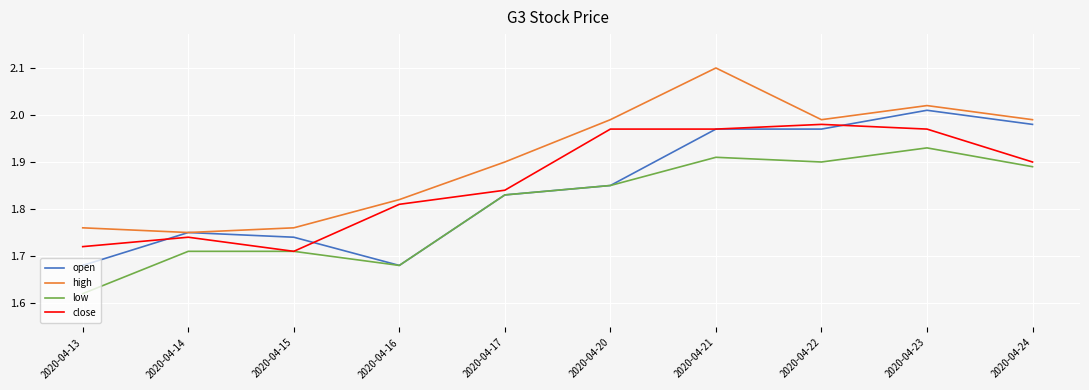

What are all the series names shown in the legend?

open, high, low, close